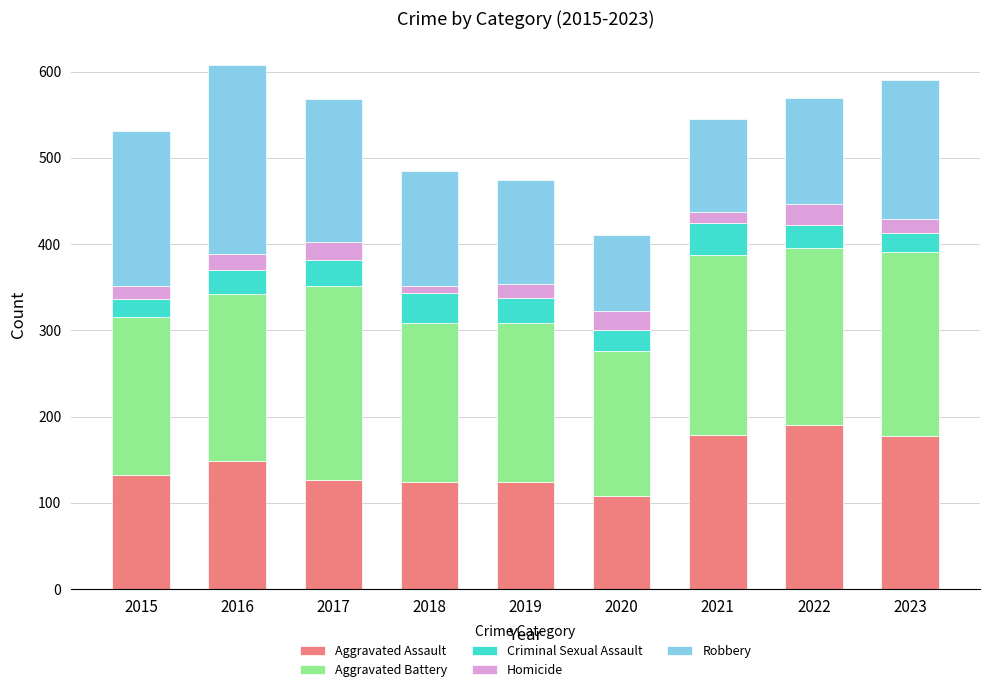

What is the sum of all Aggravated Assault values?

1309